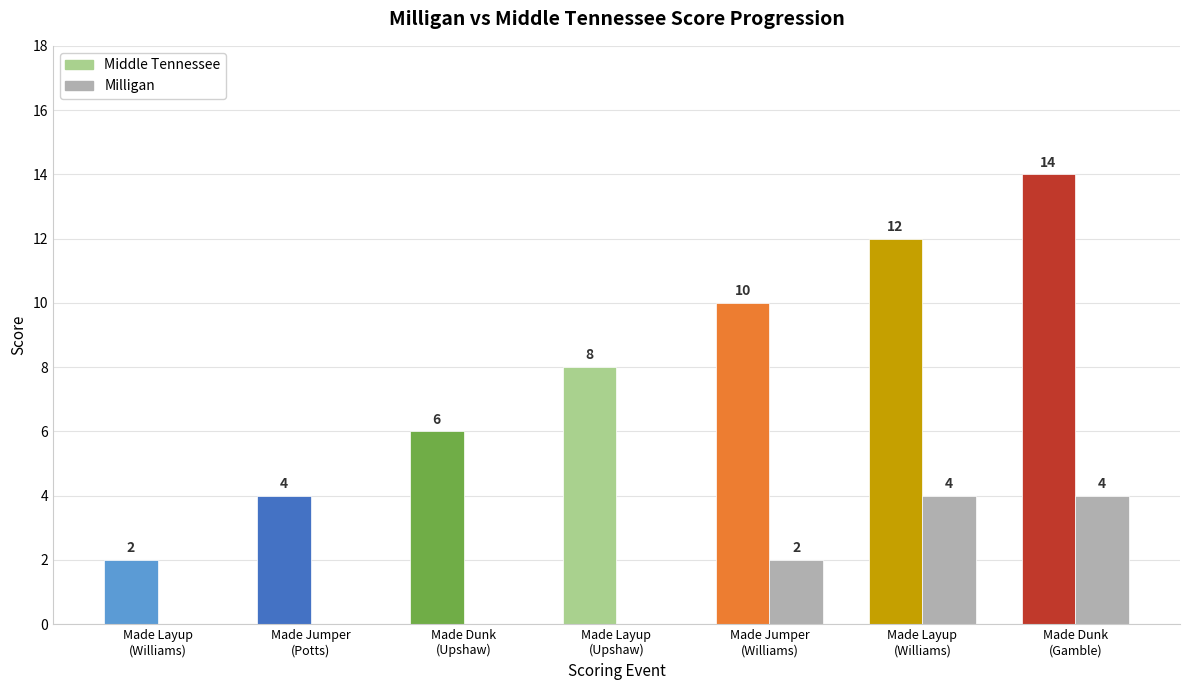

The value of Milligan at Made Jumper
(Williams) is 3. True or false?

False